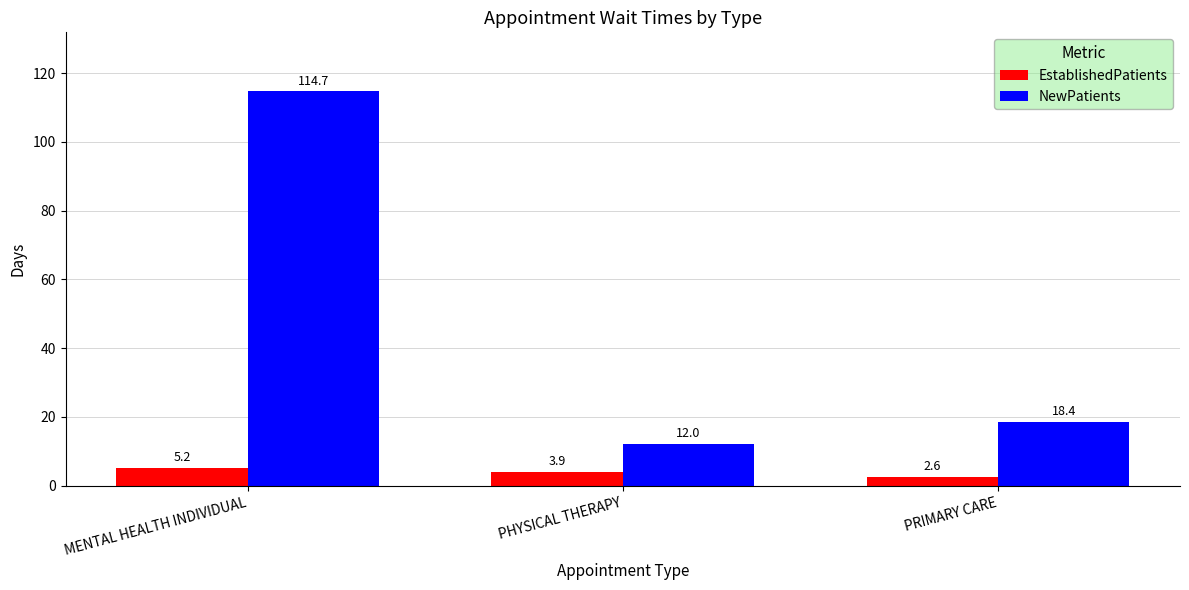

How many values in the NewPatients series are below 18?

1